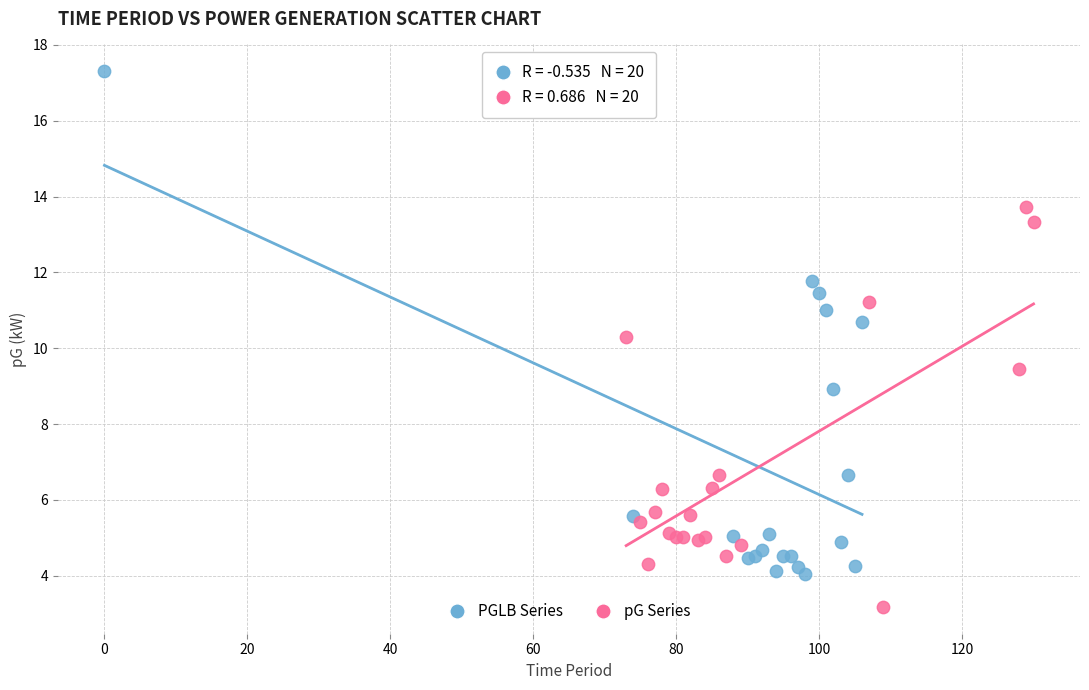

Which series contains the highest Y value?

PGLB Series